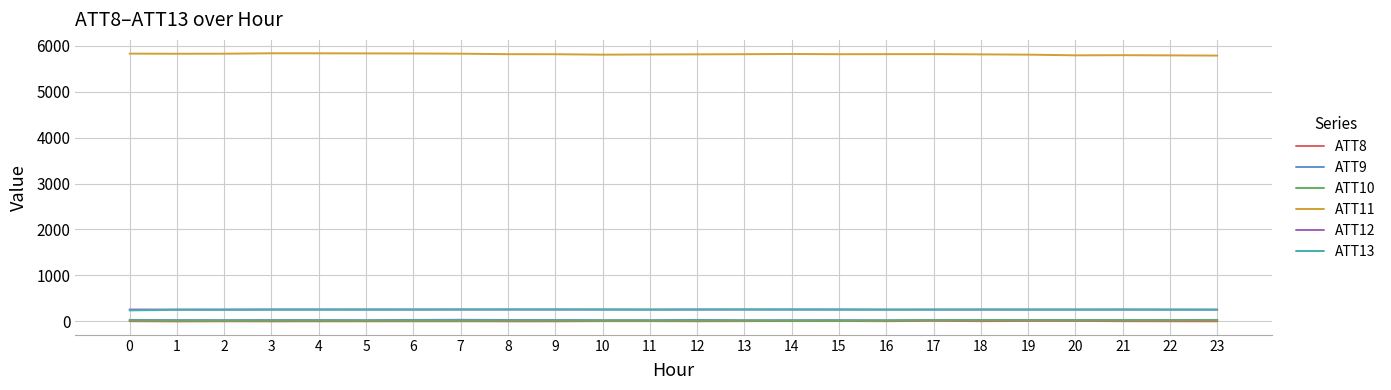

What is the sum of all ATT11 values?

139488.3